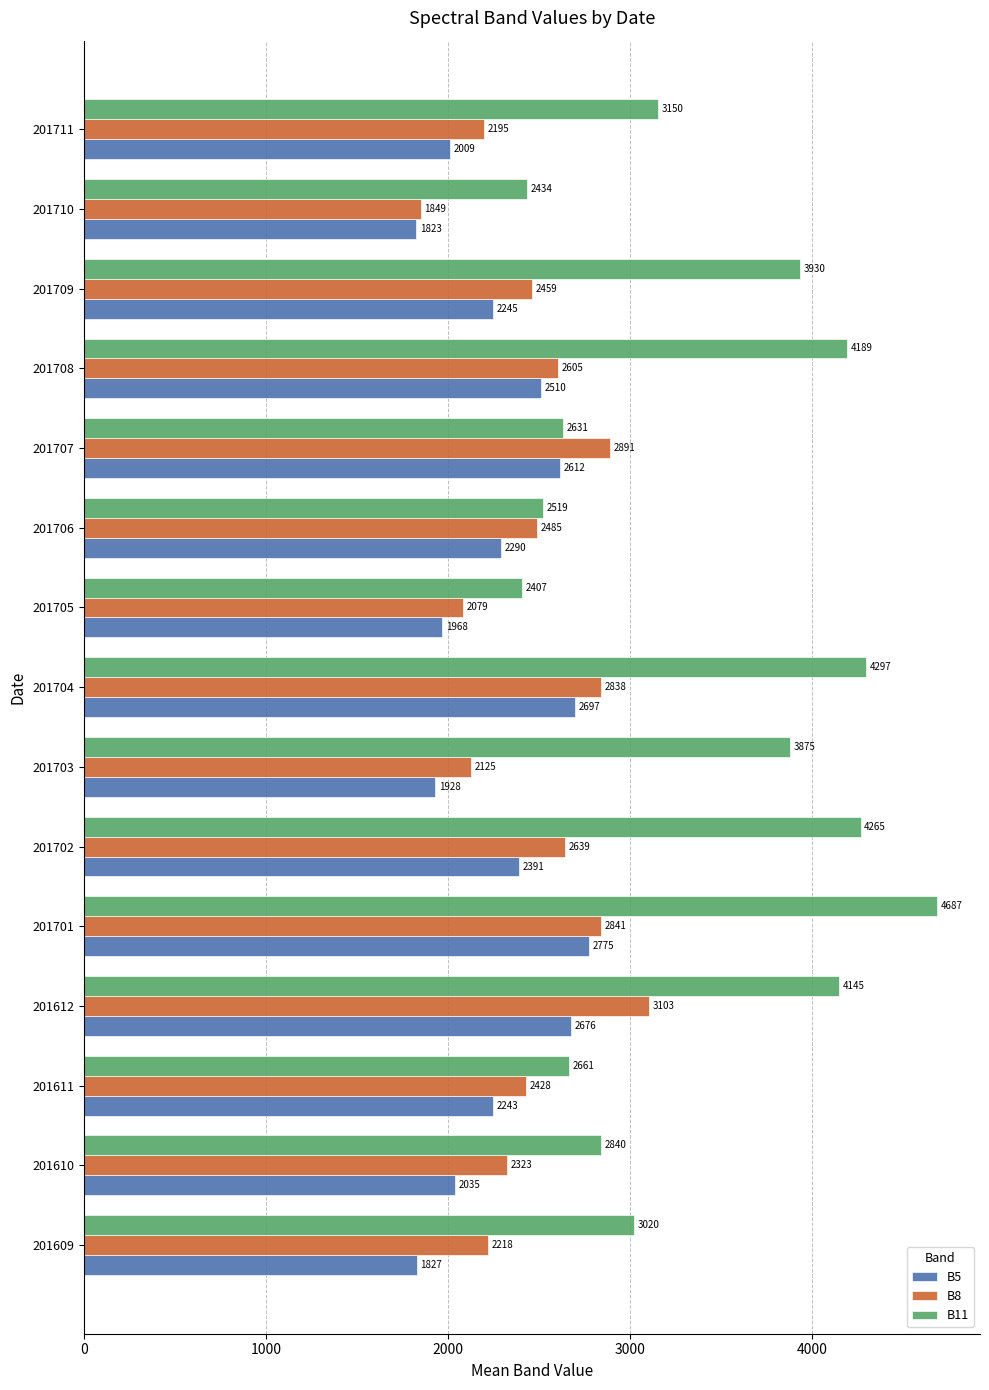

How many categories are shown in the chart?

15